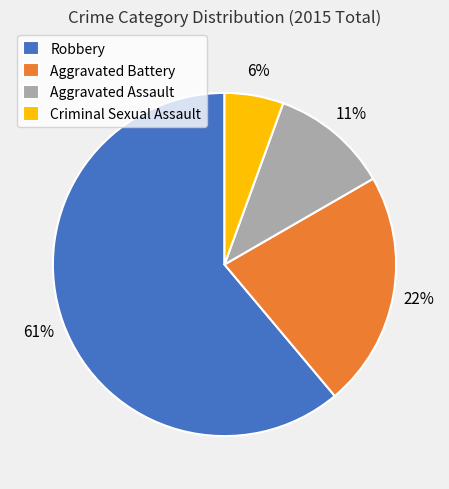

Is there a majority slice in this chart?

Yes